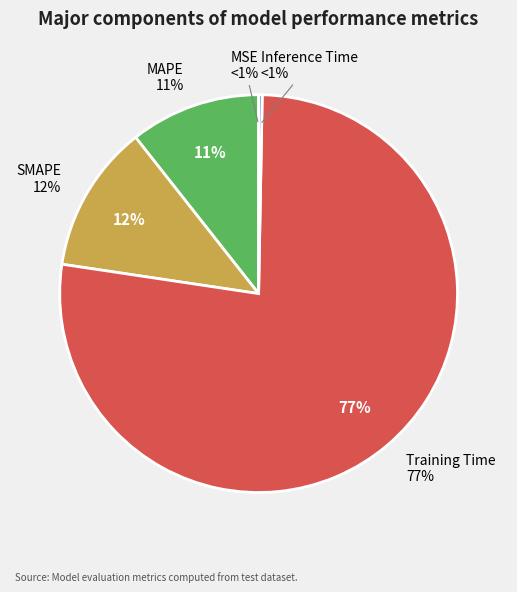

To the nearest percent, what is the difference between the largest and smallest slice percentages?

77%